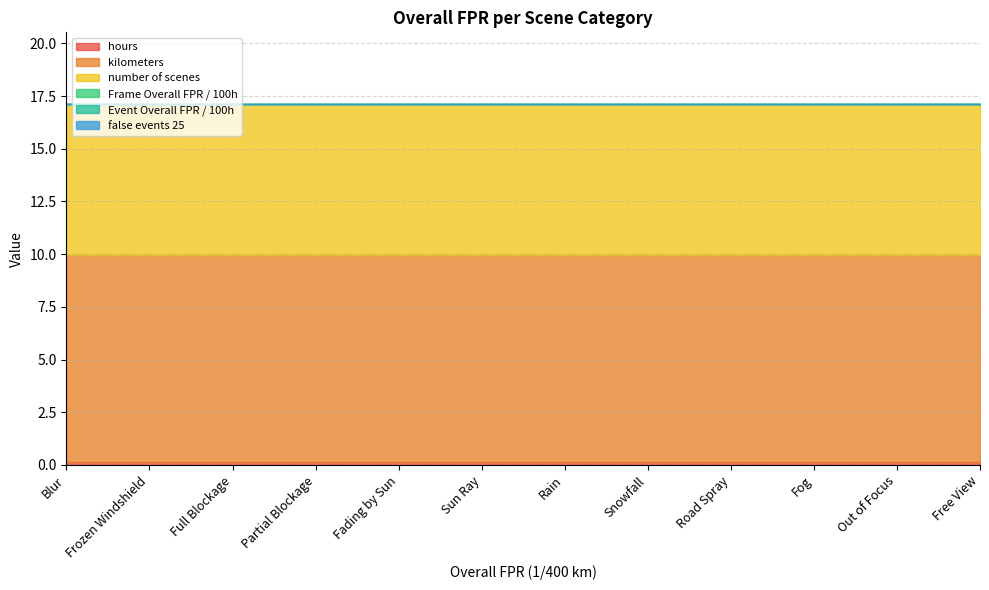

True or false: number of scenes and hours intersect in this chart.

False